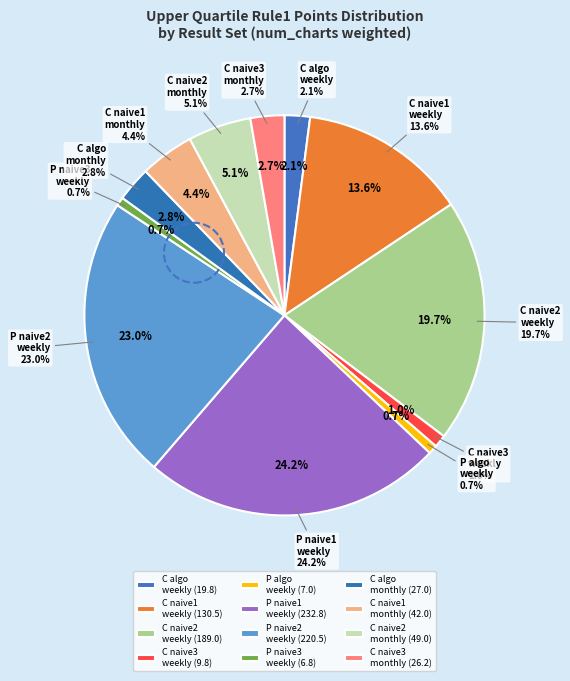

What percentage is NOT represented by C naive2 weekly?

80.3%